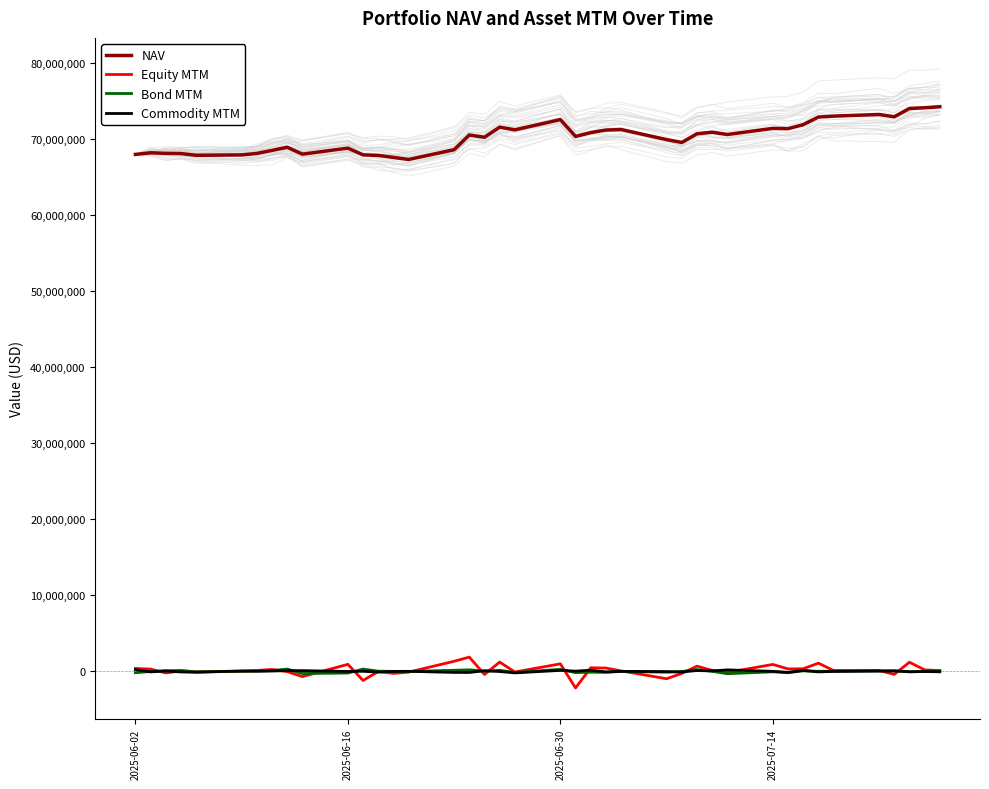

How many lines are shown in the chart?

4